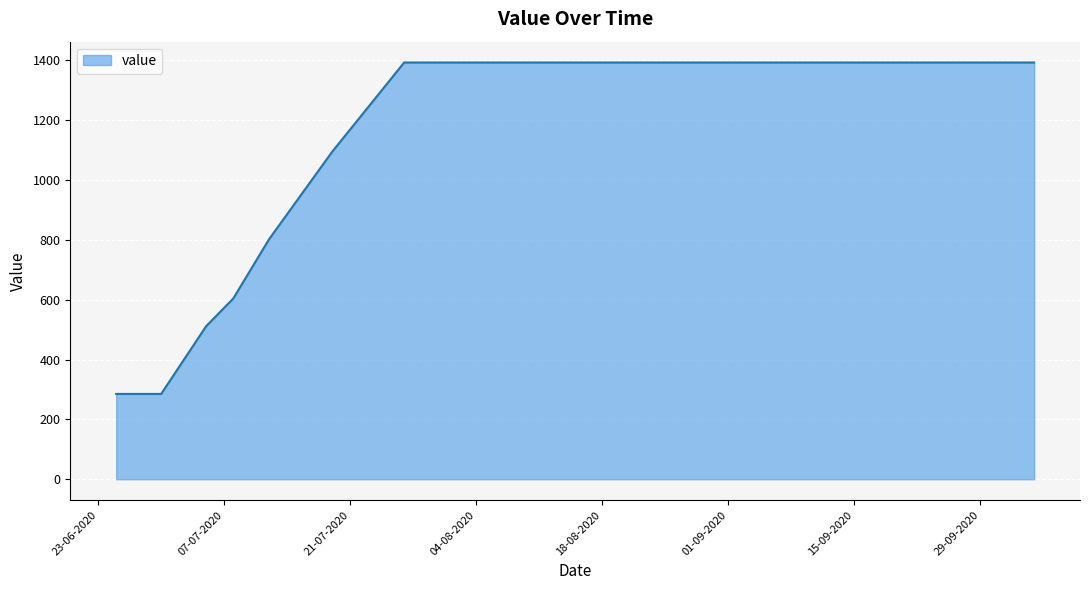

What is the smallest value displayed?

285.0